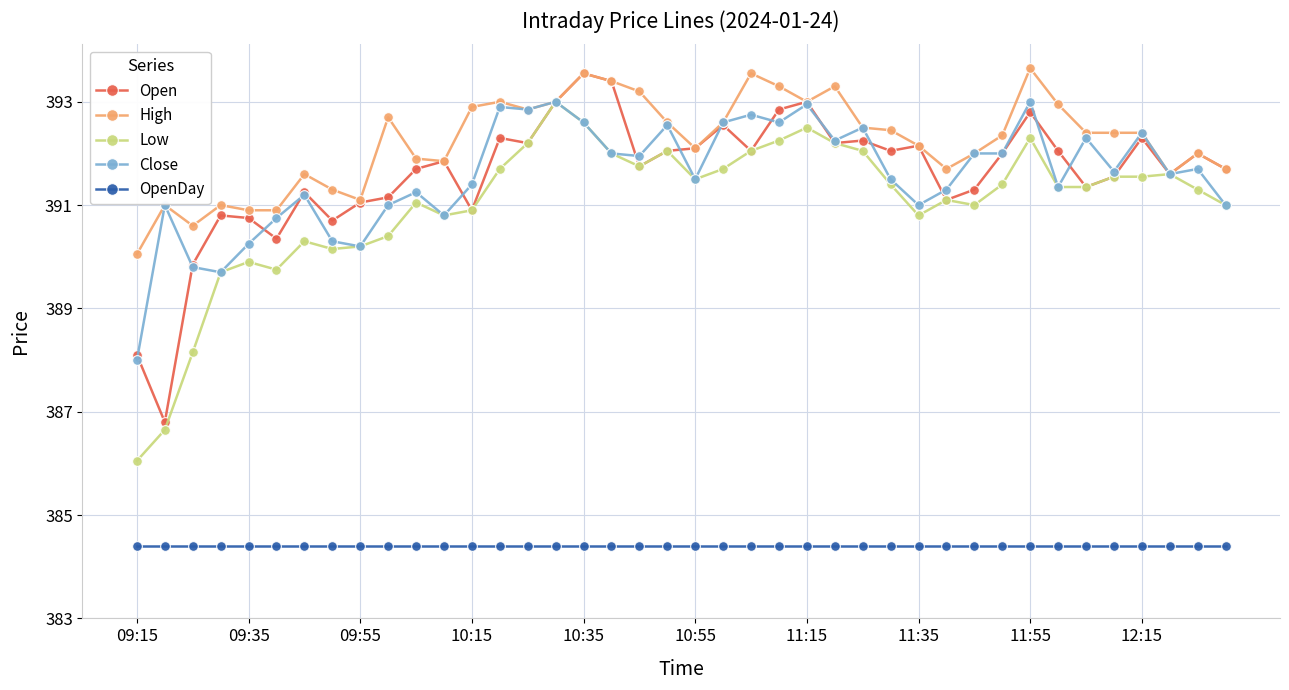

What is the lowest value of the Close series?

388.0